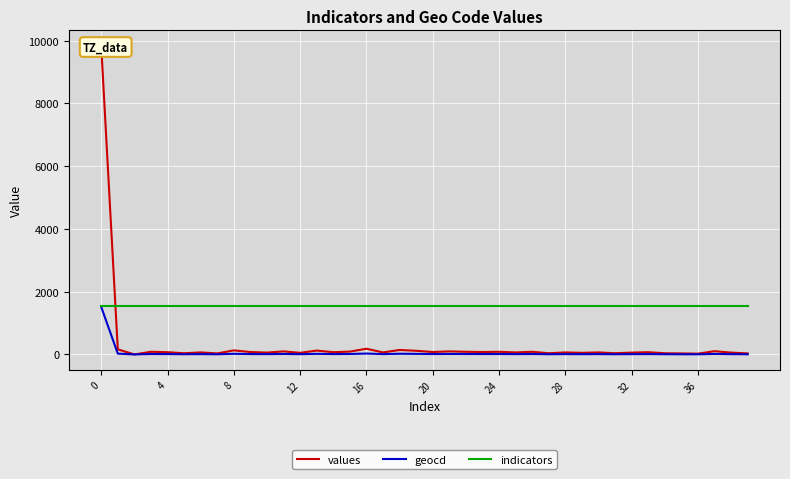

Which series changed the most between 10 and 30?

values